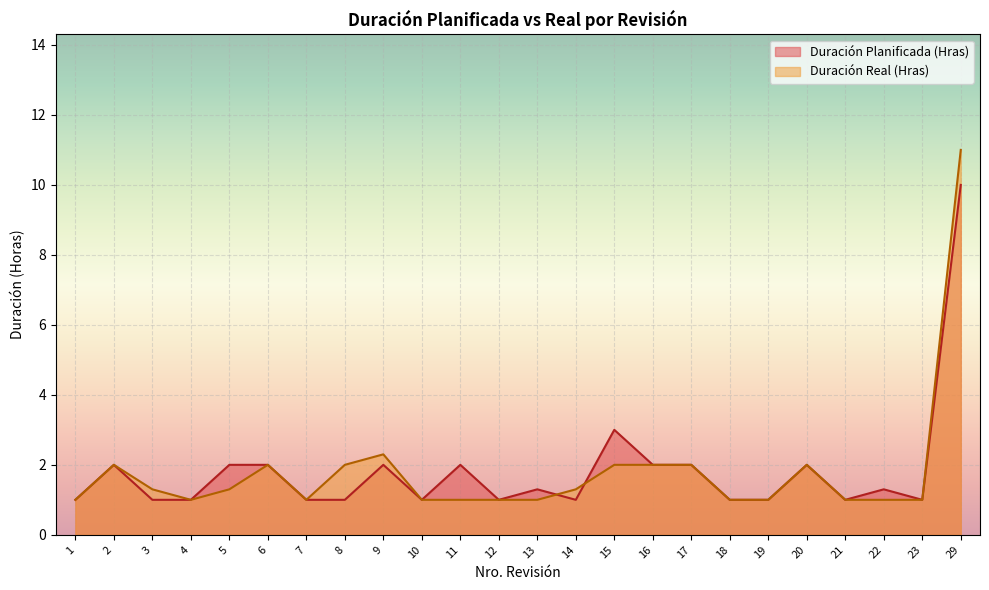

Is it true that Duración Planificada (Hras) equals 0.4 at 12?

False